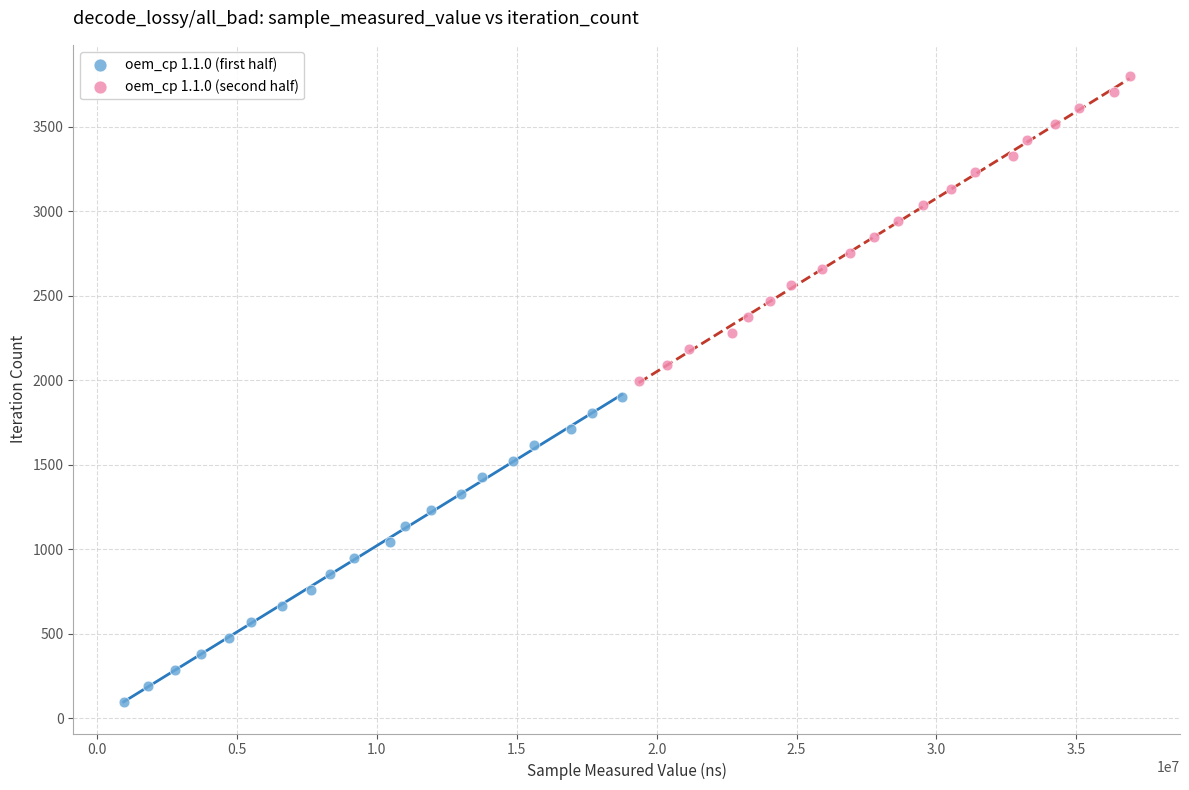

Which series reaches the minimum Y coordinate?

oem_cp 1.1.0 (first half)